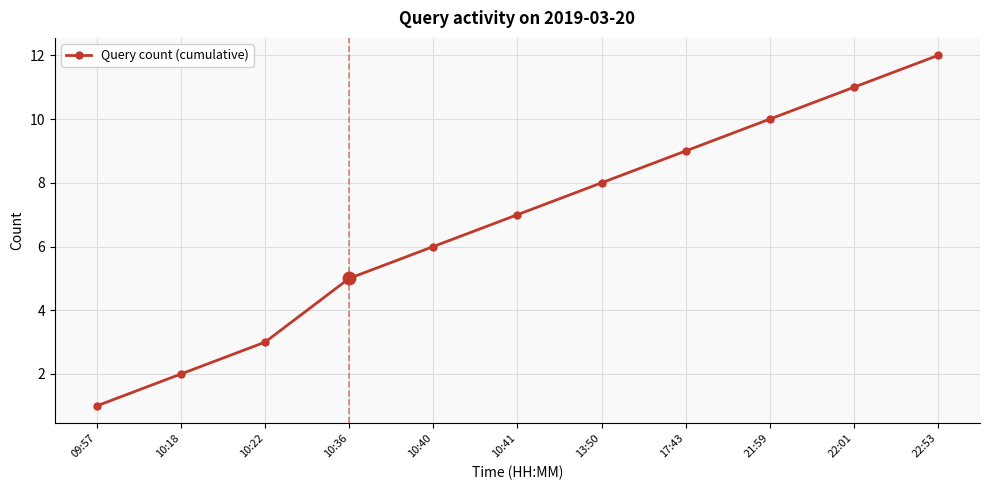

What value does the data have at 10:40?

6